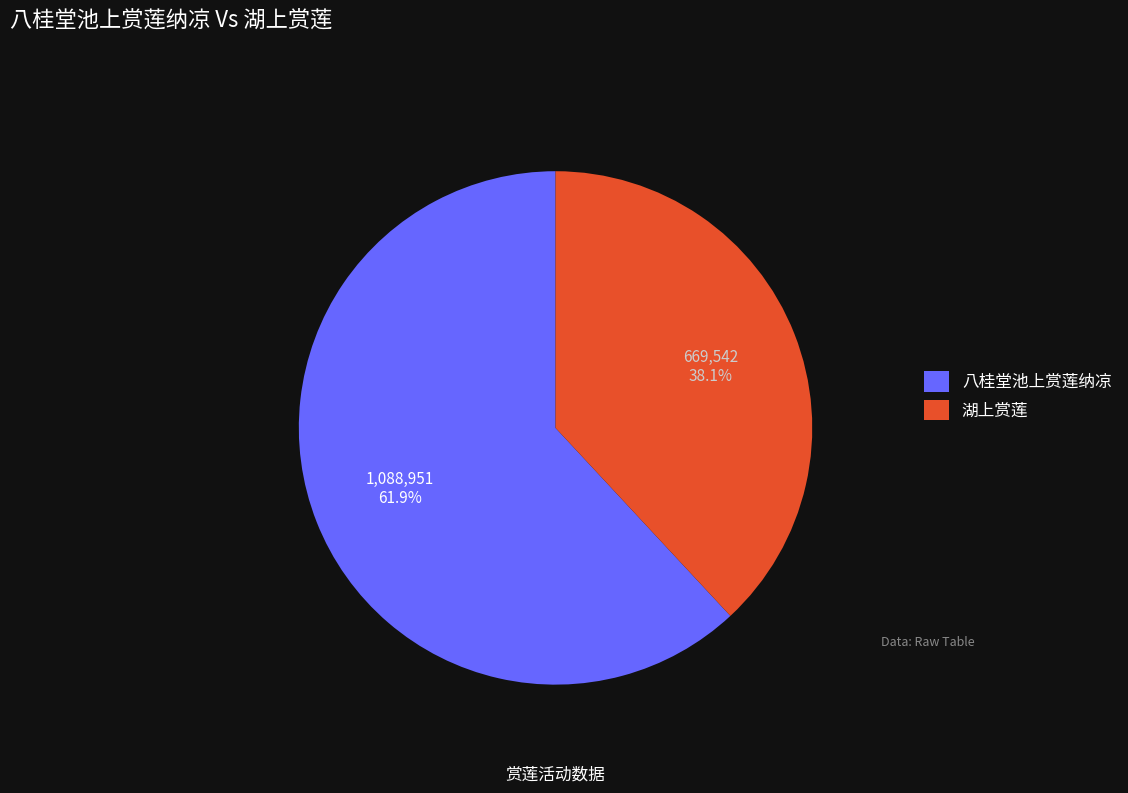

Which slice is the smallest?

湖上赏莲